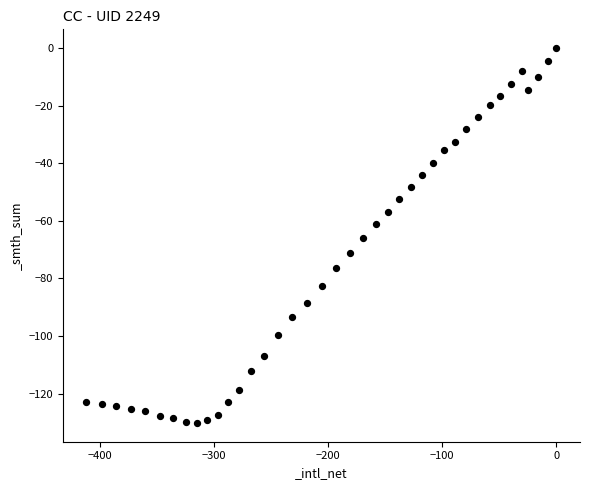

What is the range of X values (max minus min)?

411.5